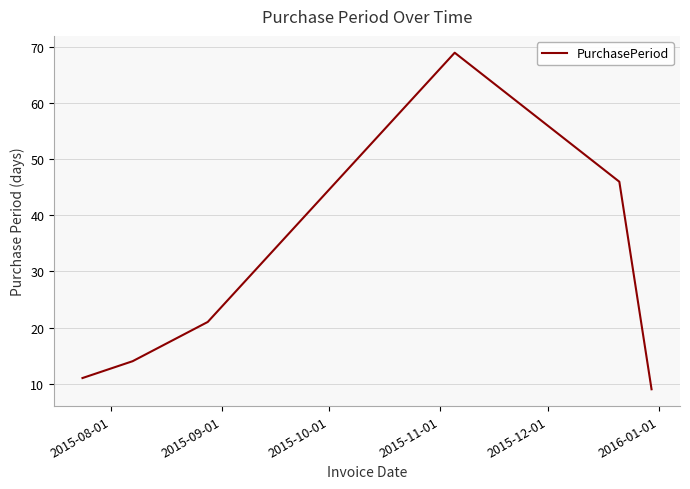

How many lines are shown in the chart?

1